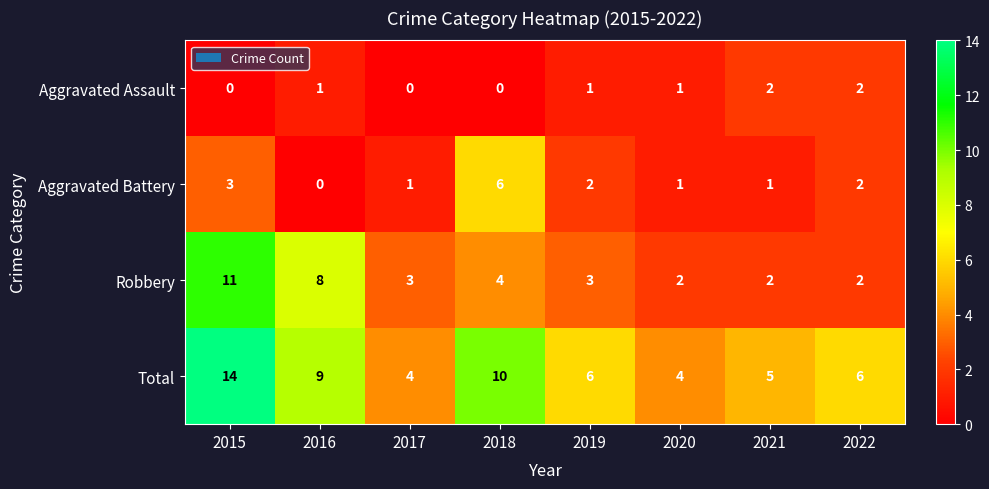

True or false: Total has a value of 9 at 2016.

True